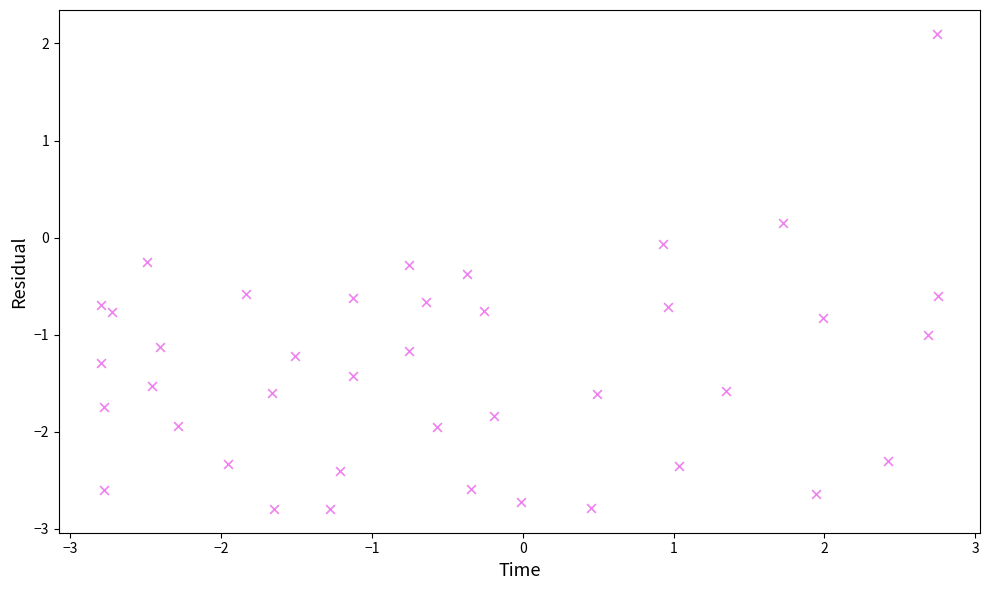

What is the range of Y values (max minus min)?

4.9